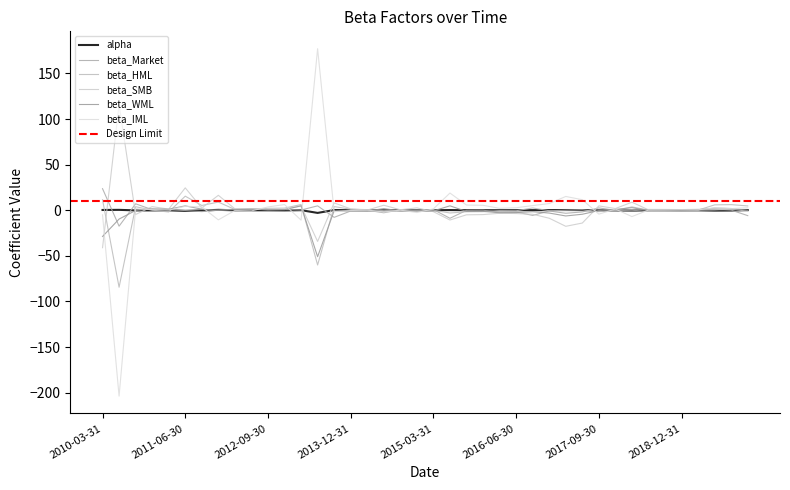

What is the value of the alpha point at the 30th from the left?

0.2